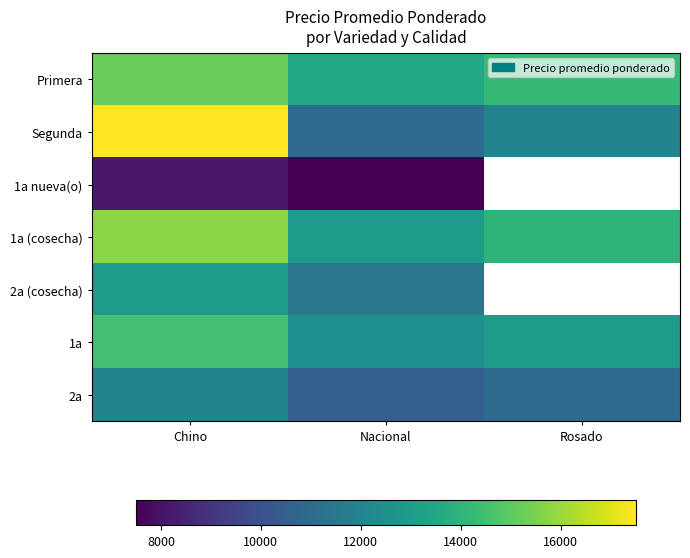

The 2a series shows 2944.4 at Chino. True or false?

False